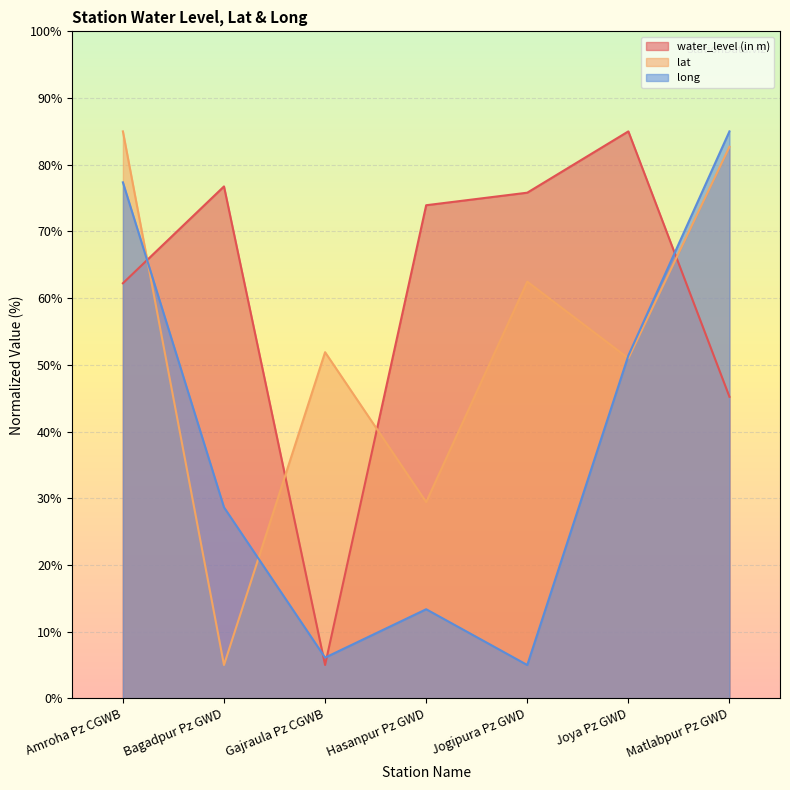

What is the highest value of the water_level (in m) series?

85.0